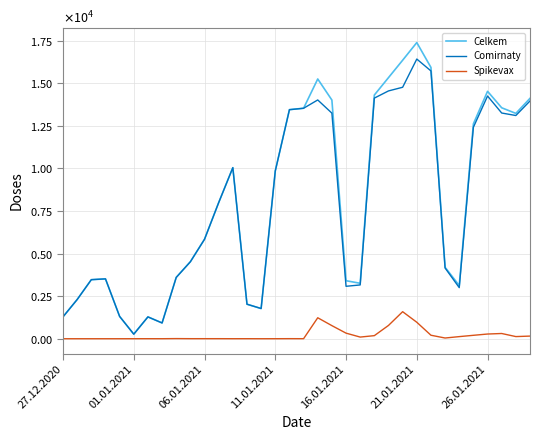

How many interior local peaks does the Comirnaty series have?

6